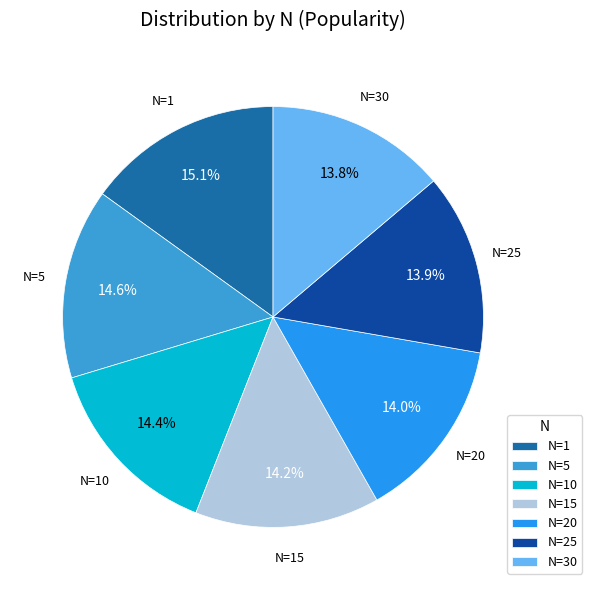

Count the number of slices in the pie.

7